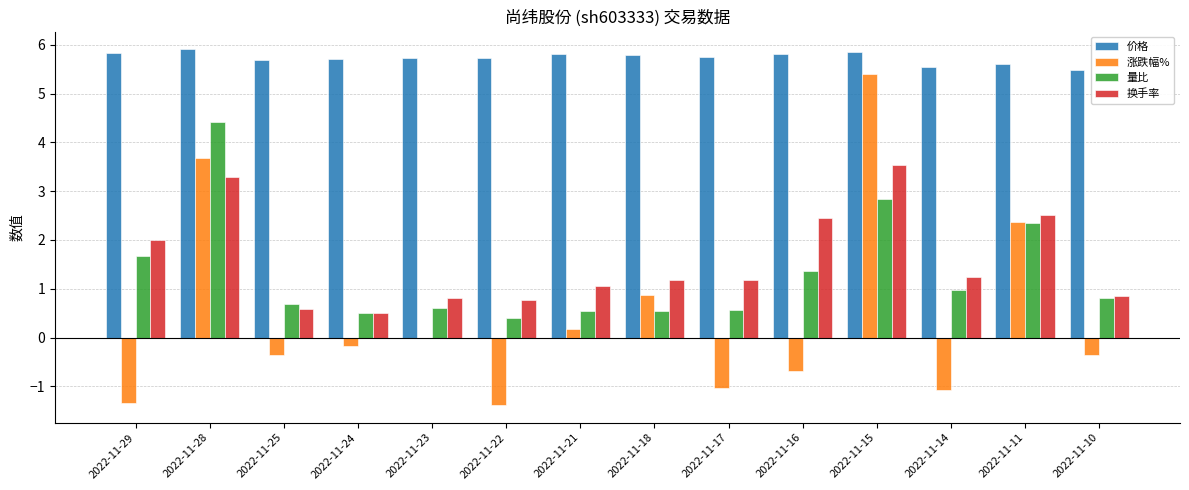

The value of 涨跌幅% at 2022-11-29 is -0.5. True or false?

False